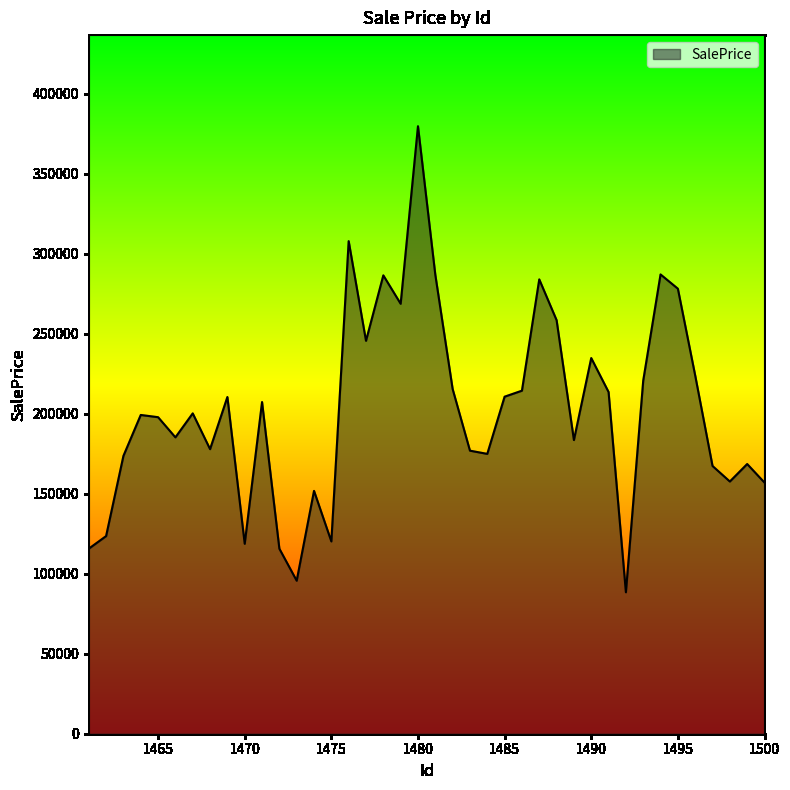

What is the minimum value shown in the chart?

88437.9